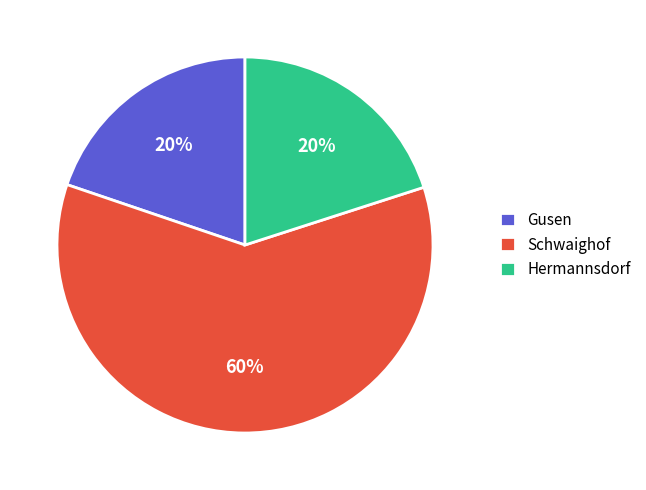

Which slice is the largest?

Schwaighof